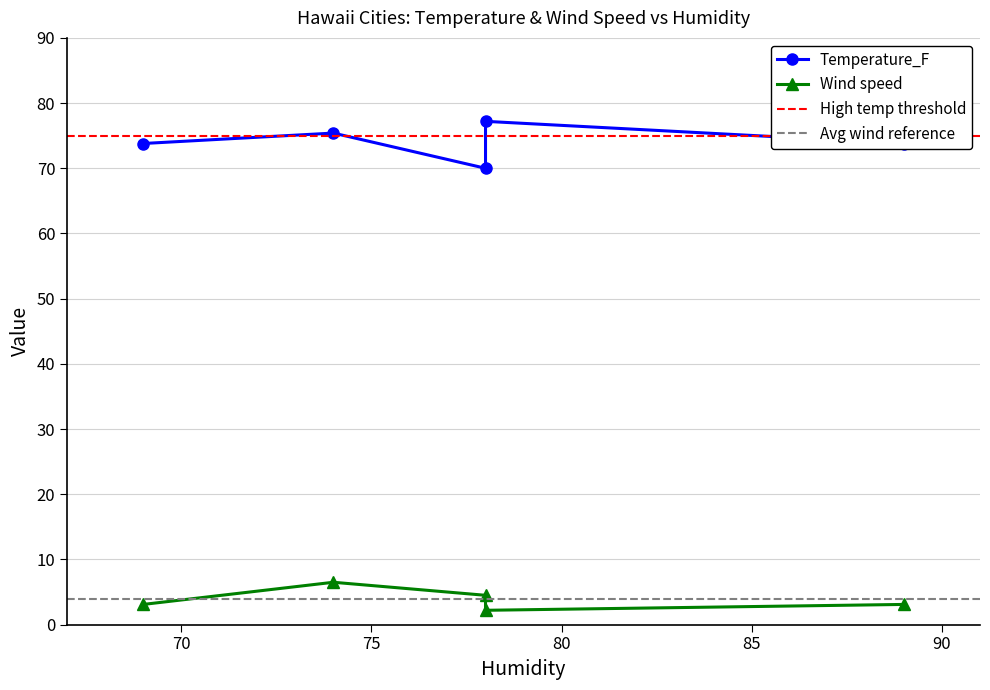

Which series has the widest spread of values?

Temperature_F